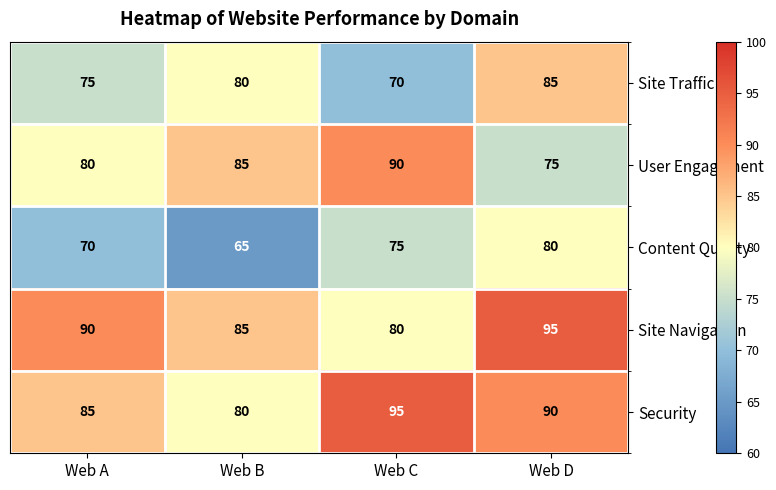

What is the difference between the Site Traffic values at Web A and Web B?

5